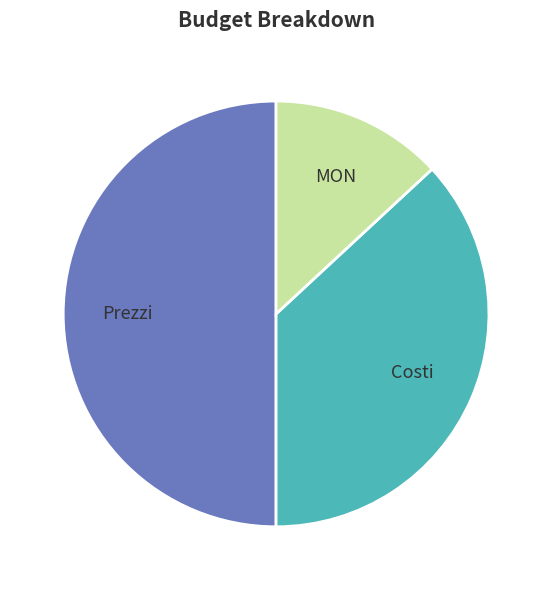

To the nearest percent, what is the average slice percentage?

33%